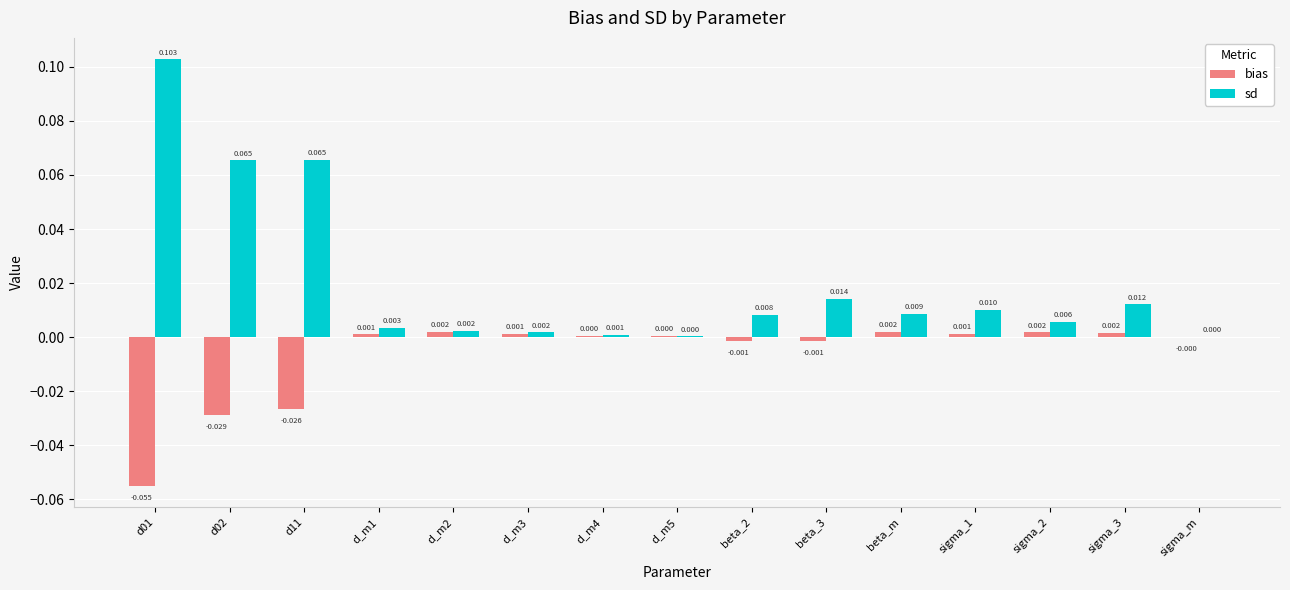

Which series has the largest total across all categories?

sd